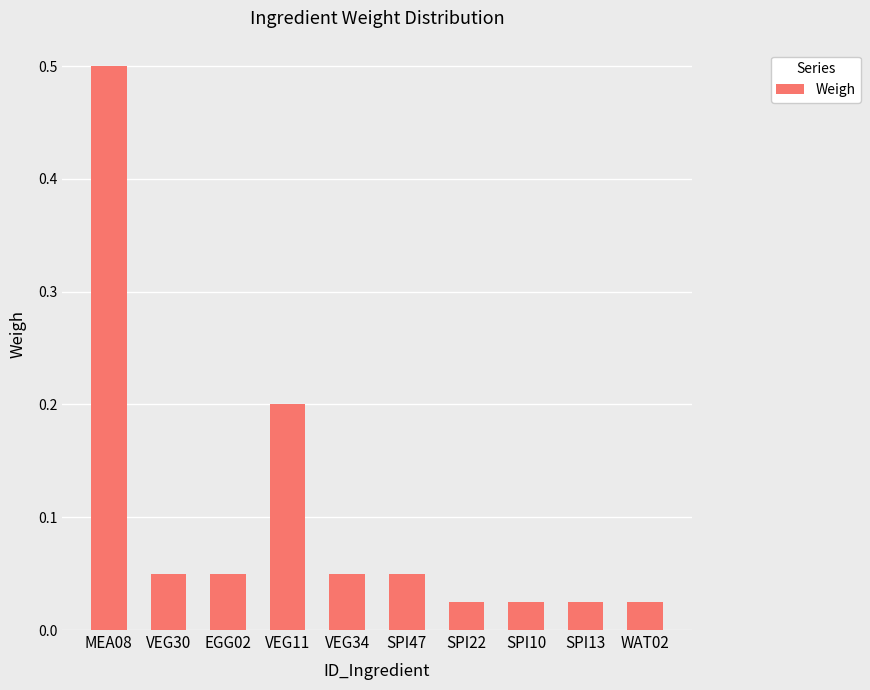

What position from the right is SPI22?

4